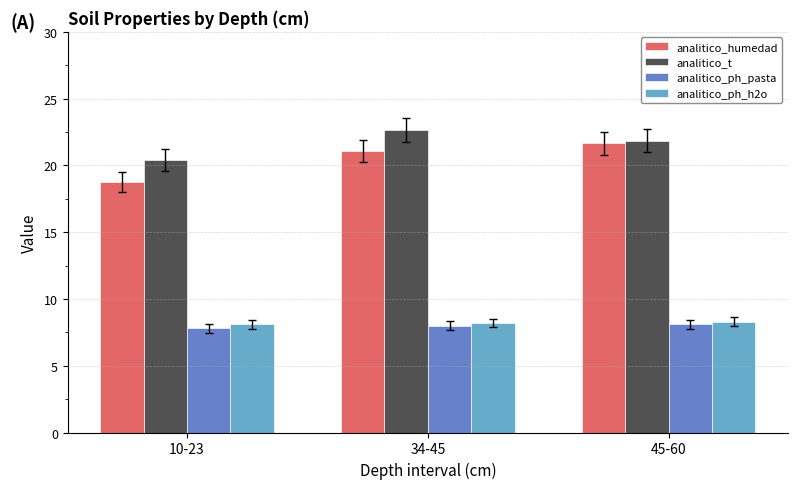

Rank the categories by analitico_humedad value from lowest to highest.

10-23, 34-45, 45-60